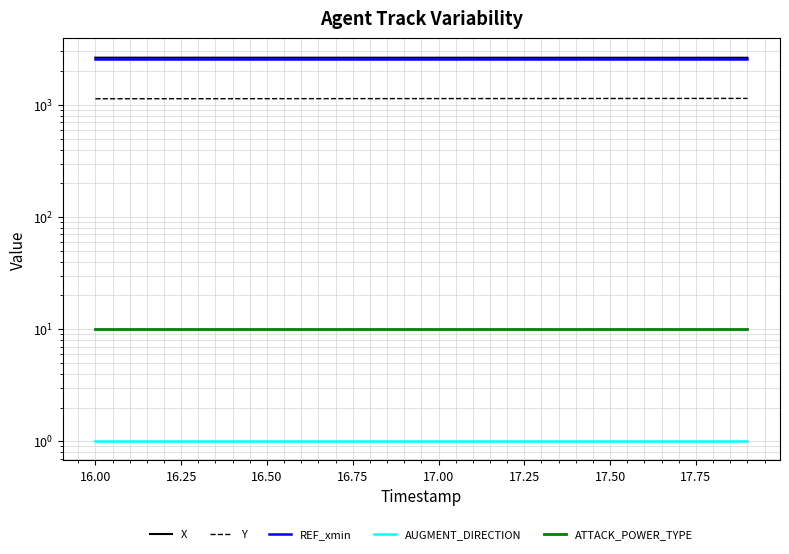

What is the sum of all REF_xmin values?

51580.6